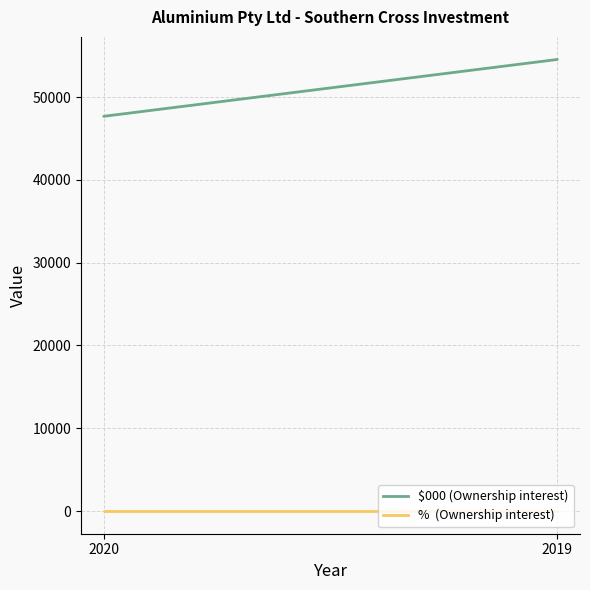

Reading right to left, transcribe all the data shown in this chart.

$000: 2019=54535	2020=47672
%: 2019=0	2020=0